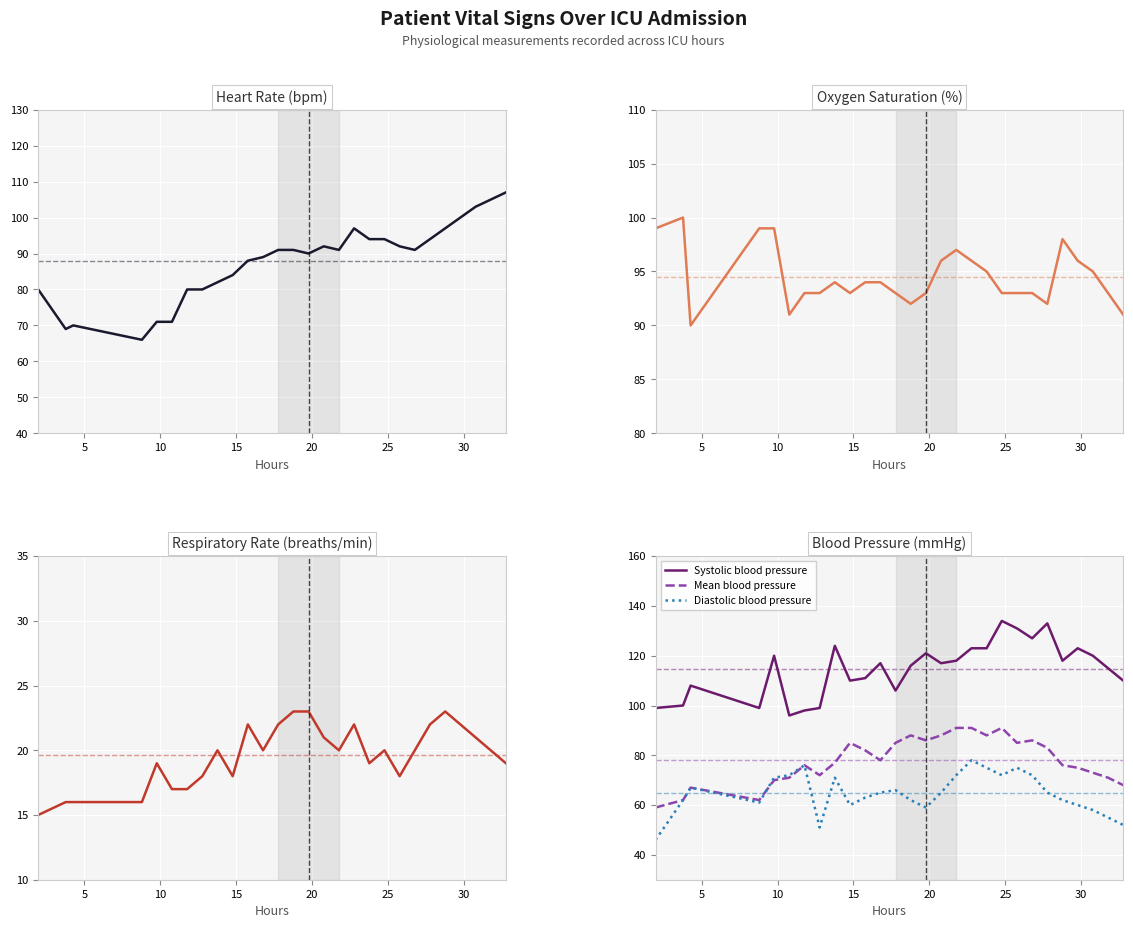

True or false: Mean blood pressure and Systolic blood pressure intersect in this chart.

False